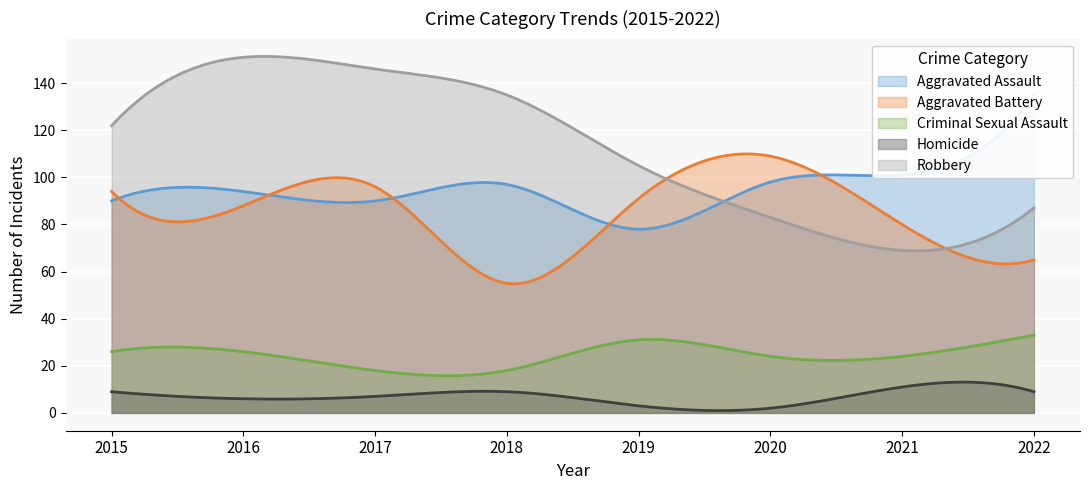

What is the difference between the second highest and second lowest values in the Aggravated Battery series?

55.2